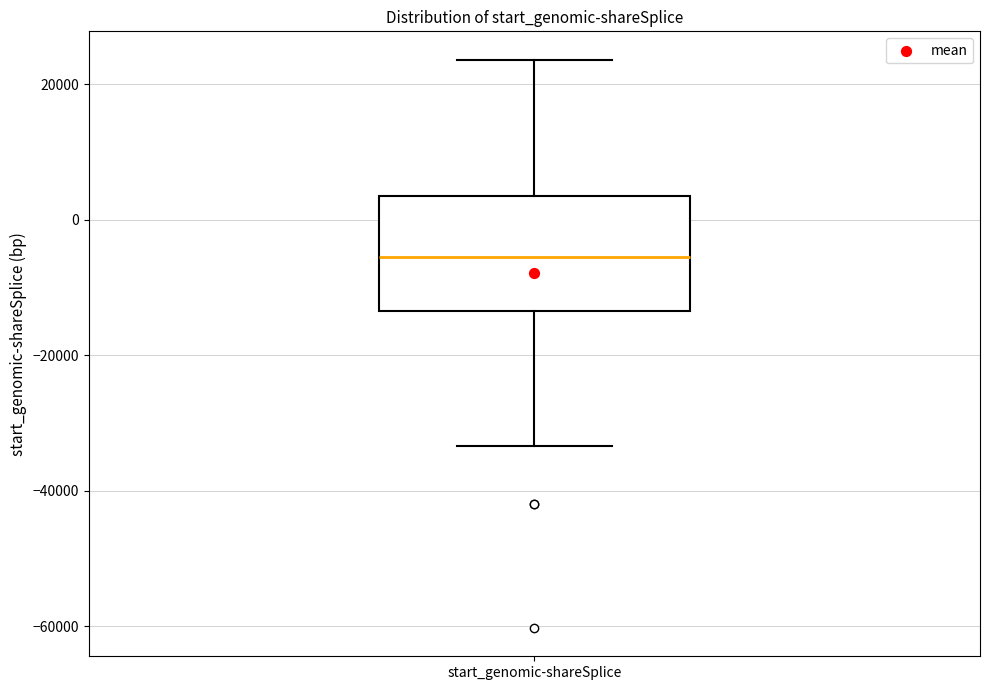

Where does the lower whisker of the box for start_genomic-shareSplice end on the y-axis? The values are not printed on the chart, so give them approximately, as read against the axis.

-34000